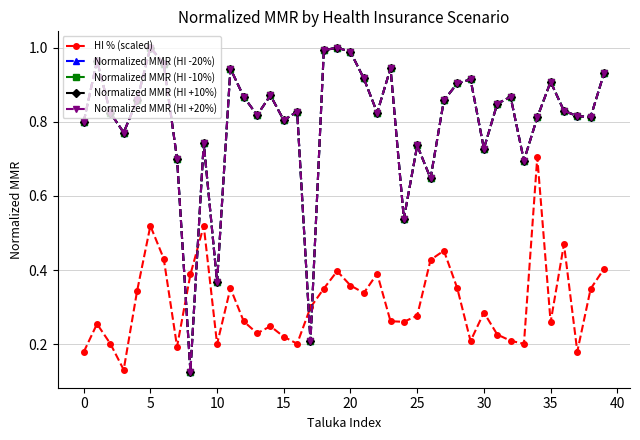

At how many categories does at least one series exceed 0?

40